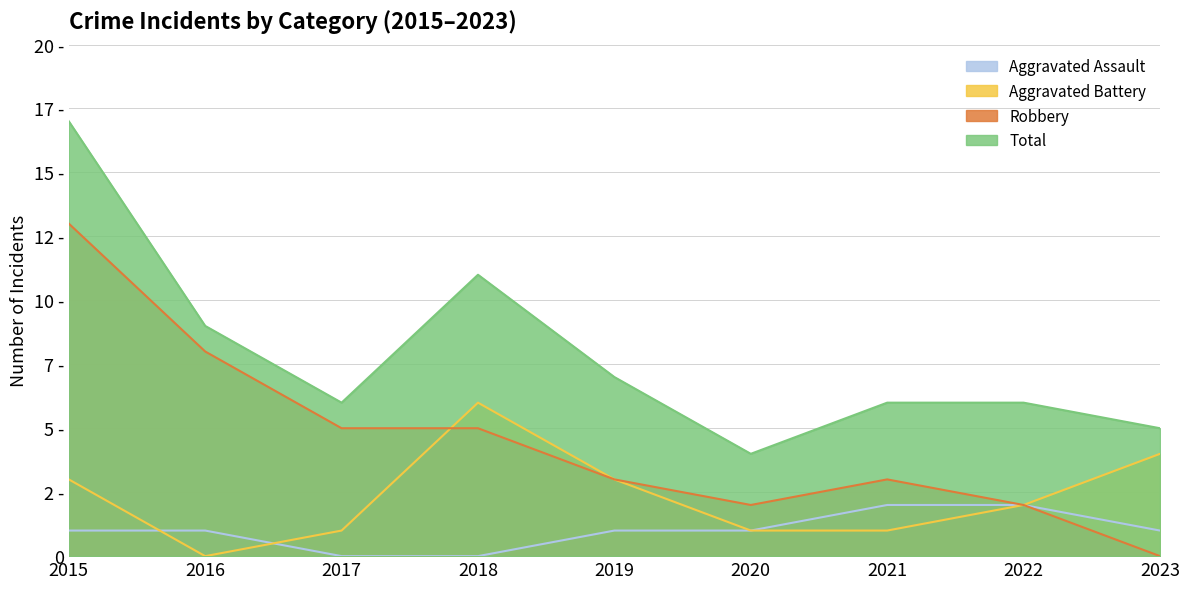

List the series in order of their overall mean, highest first.

Total, Robbery, Aggravated Battery, Aggravated Assault